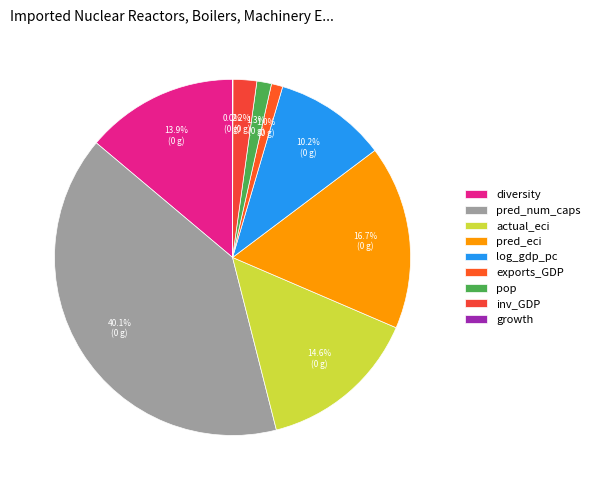

Which has a higher value, pred_eci or log_gdp_pc?

pred_eci